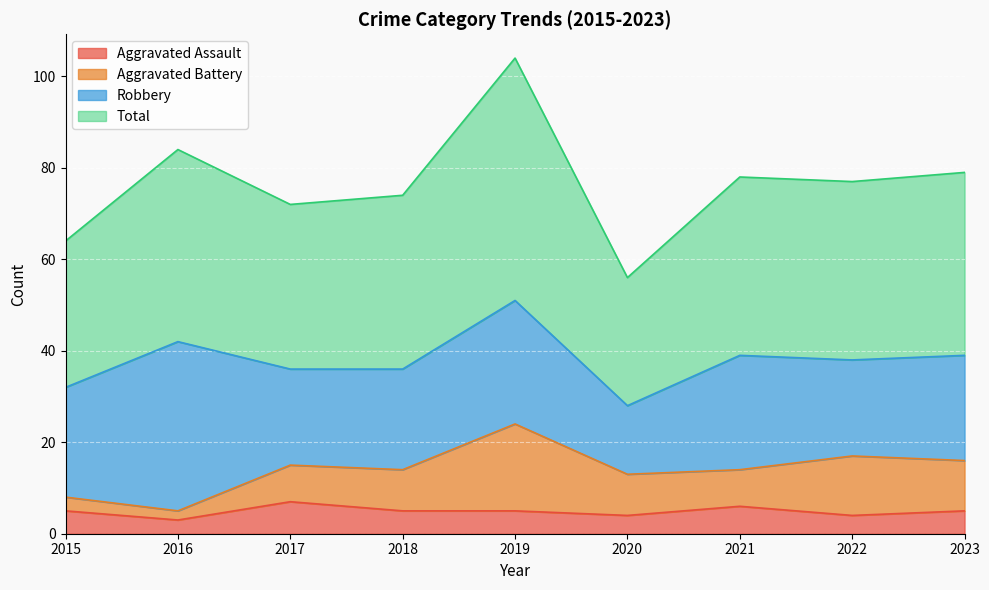

True or false: Total and Aggravated Assault intersect in this chart.

False